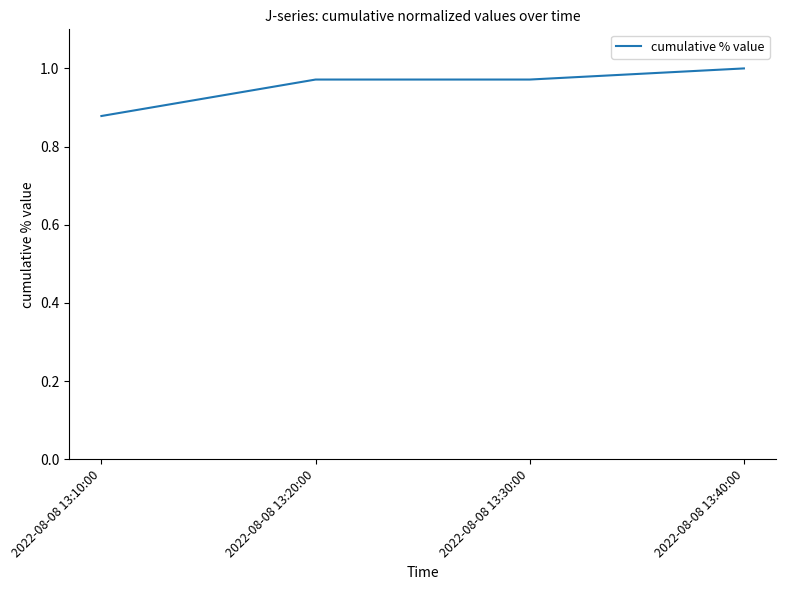

Which label corresponds to the smallest value in the chart?

2022-08-08 13:10:00